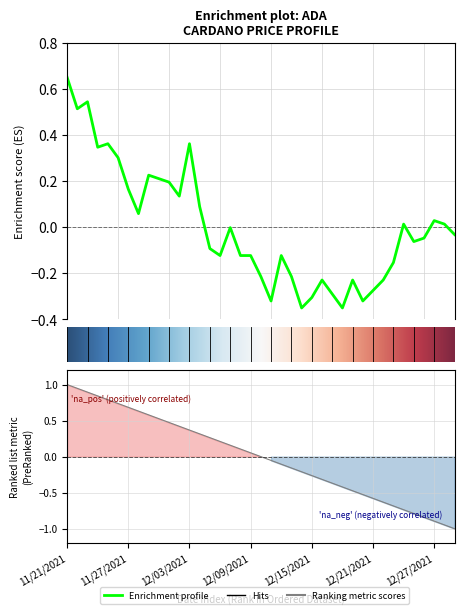

Rank the categories by value from lowest to highest.

12/14/2021, 12/18/2021, 12/11/2021, 12/20/2021, 12/15/2021, 12/17/2021, 12/21/2021, 12/16/2021, 12/19/2021, 12/22/2021, 12/10/2021, 12/13/2021, 12/23/2021, 12/06/2021, 12/08/2021, 12/09/2021, 12/12/2021, 12/05/2021, 12/25/2021, 12/26/2021, 12/29/2021, 12/07/2021, 12/24/2021, 12/28/2021, 12/27/2021, 11/28/2021, 12/04/2021, 12/02/2021, 11/27/2021, 12/01/2021, 11/30/2021, 11/29/2021, 11/26/2021, 11/24/2021, 11/25/2021, 12/03/2021, 11/22/2021, 11/23/2021, 11/21/2021